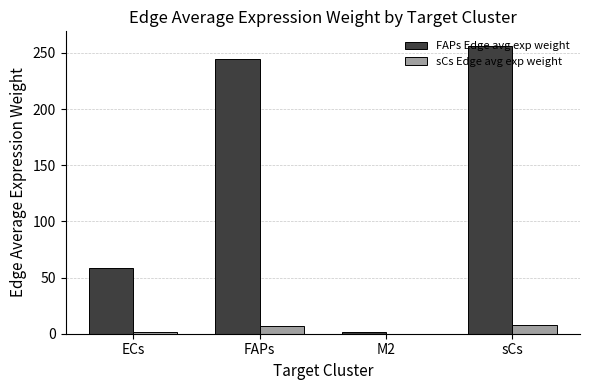

Which series has the largest total across all categories?

FAPs Edge avg exp weight